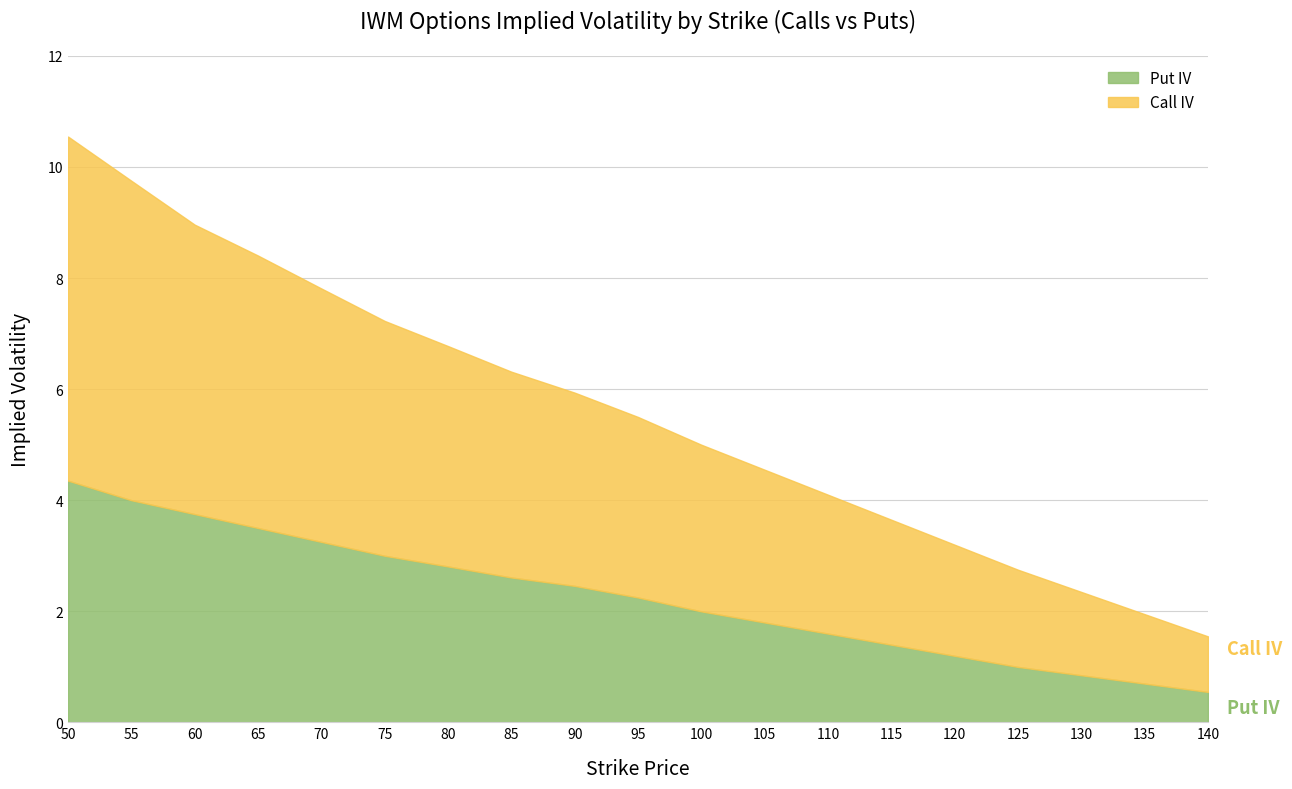

What is the smallest value displayed?

0.6